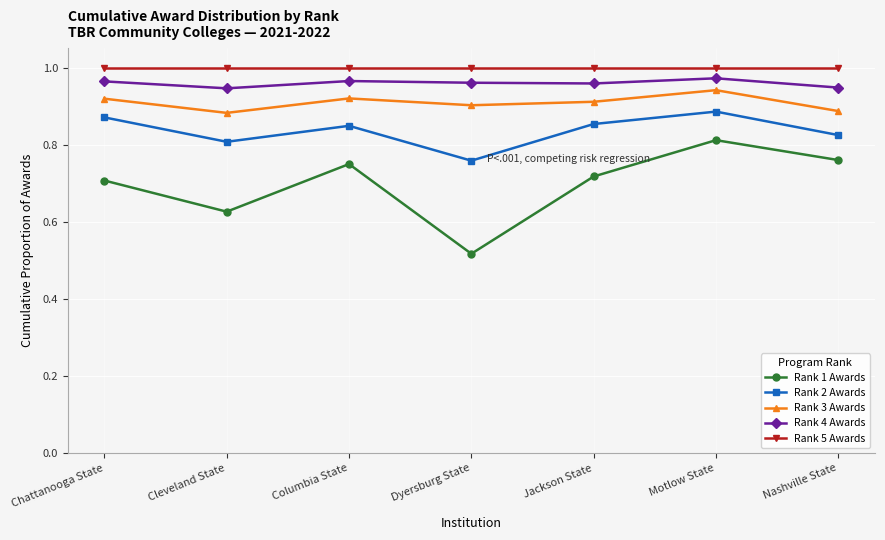

Which category has the lowest value across all series?

Dyersburg State